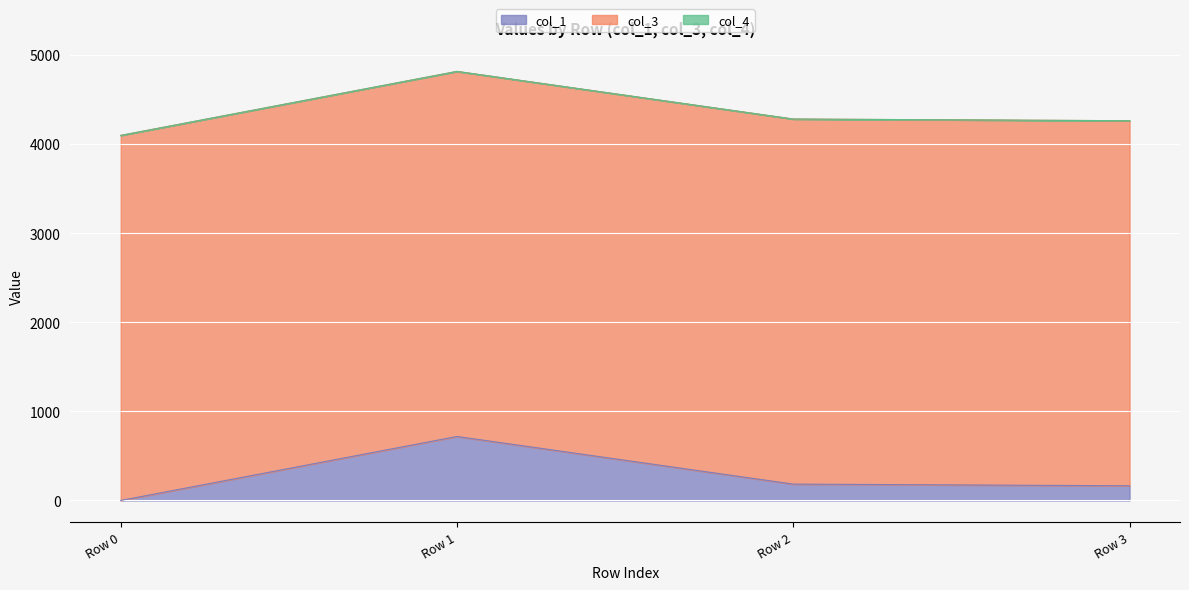

The value of col_1 at Row 1 is 717.9. True or false?

True